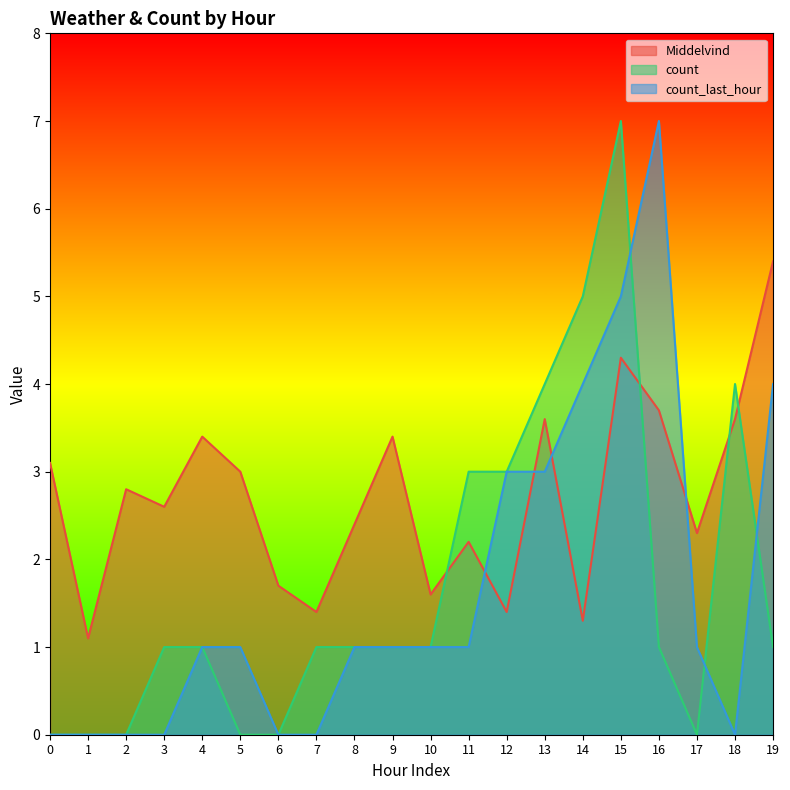

What is the spread (max minus min) of values at 16?

6.0